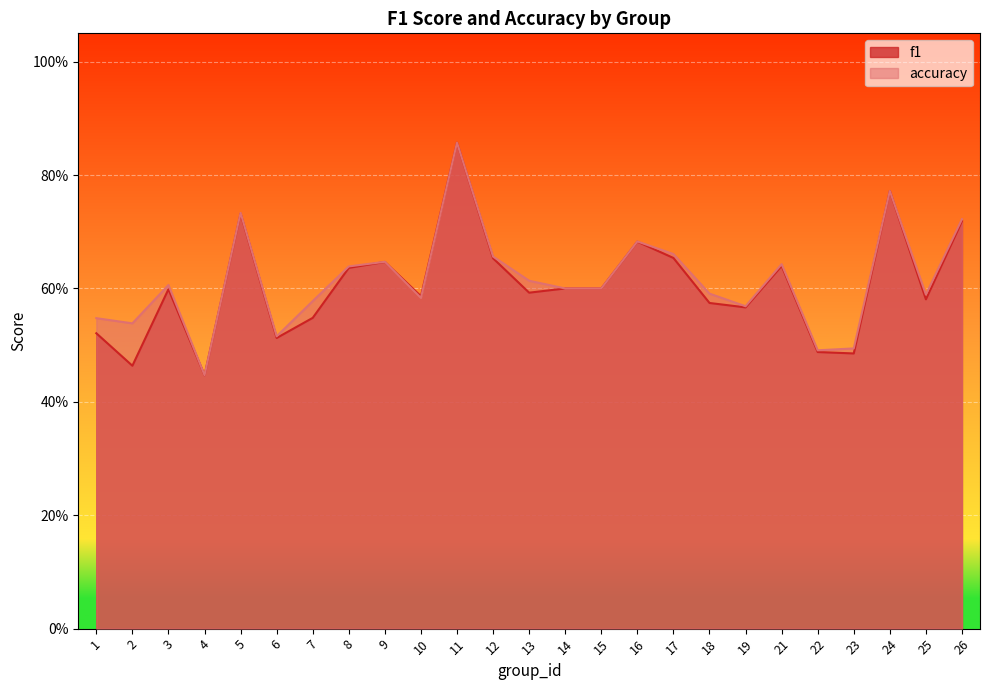

At which label is f1 closest to 0?

4